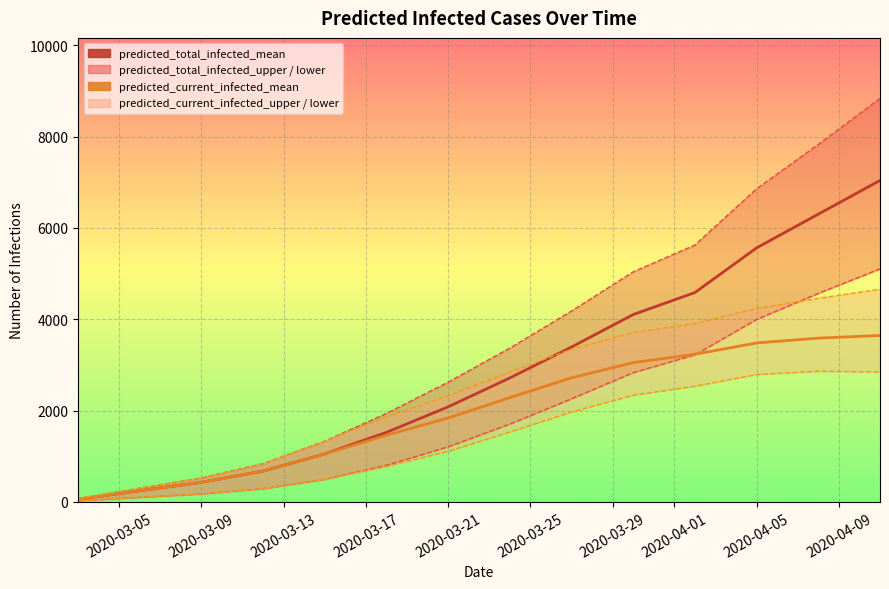

What is the label of the 2nd point from the left?

2020-03-09